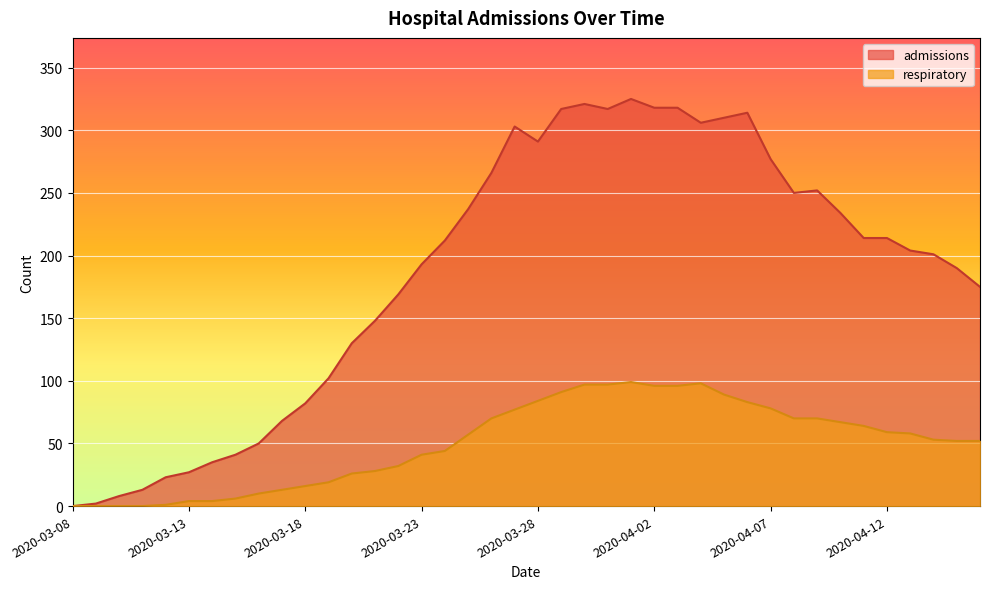

Which series has the largest total across all categories?

admissions